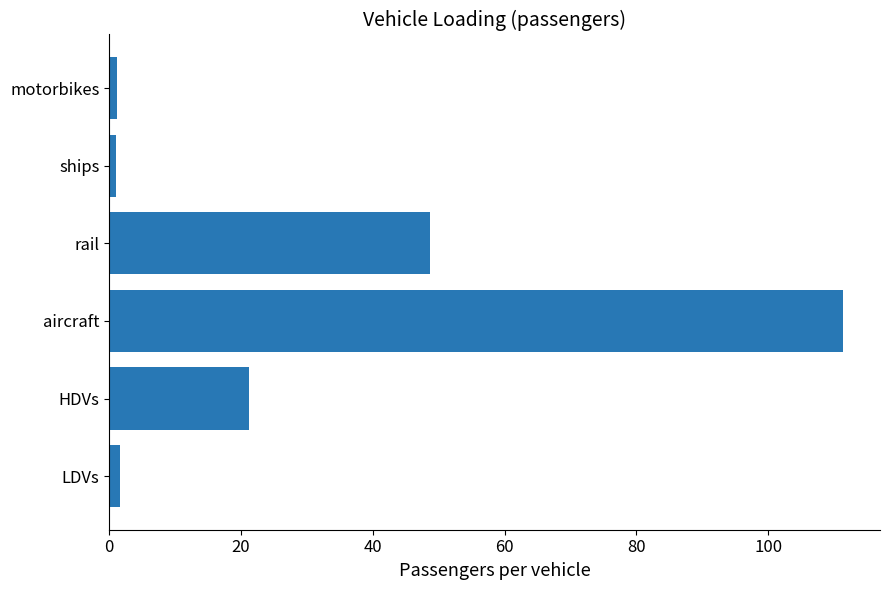

What is the maximum value shown in the chart?

111.4